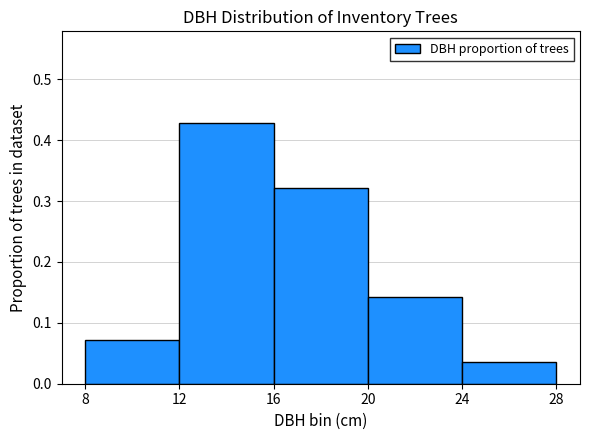

Are the bars grouped side by side (vs. stacked)?

No